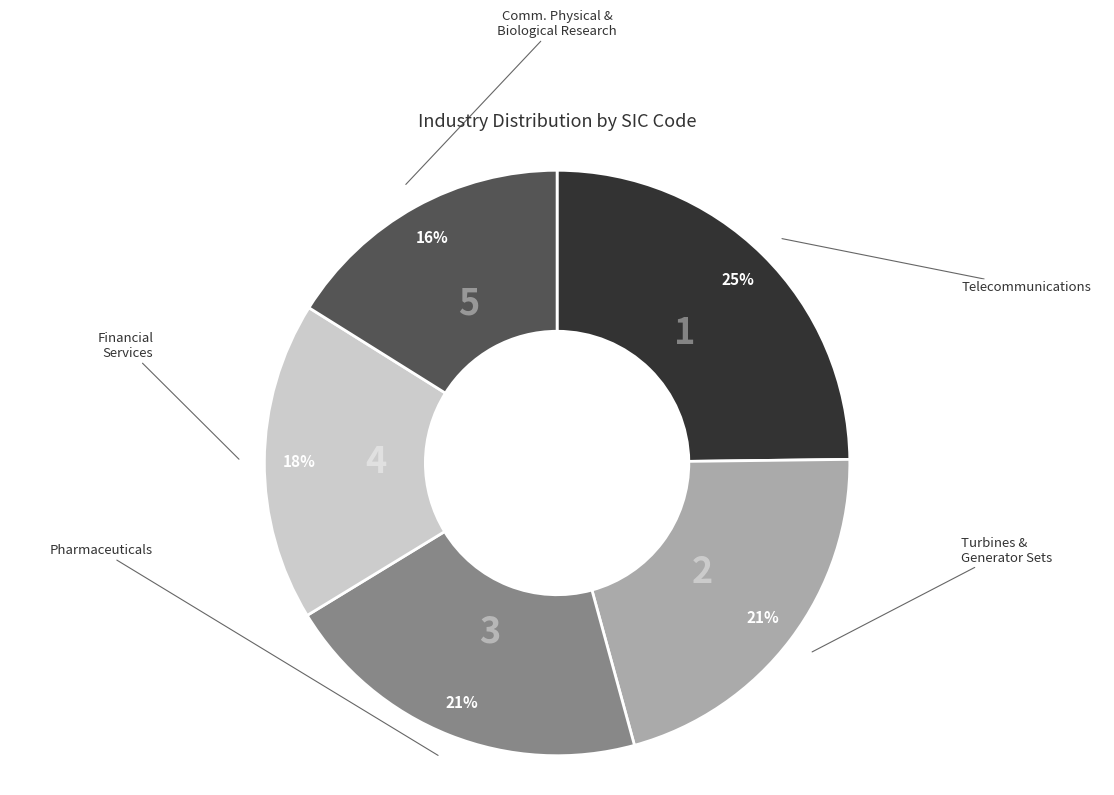

Is there any slice that represents more than half of the pie?

No